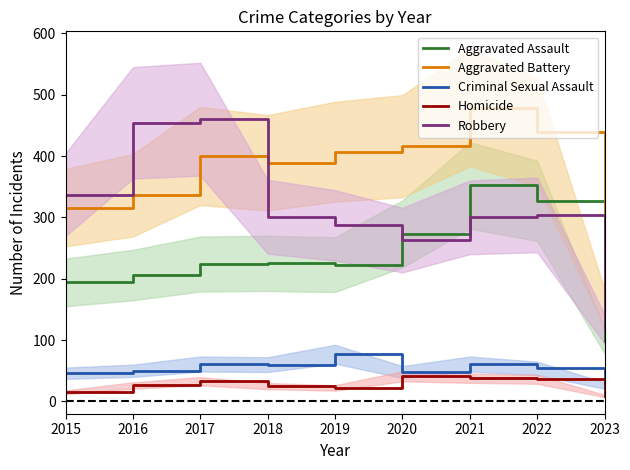

Which series changed the most between 2018 and 2019?

Aggravated Battery